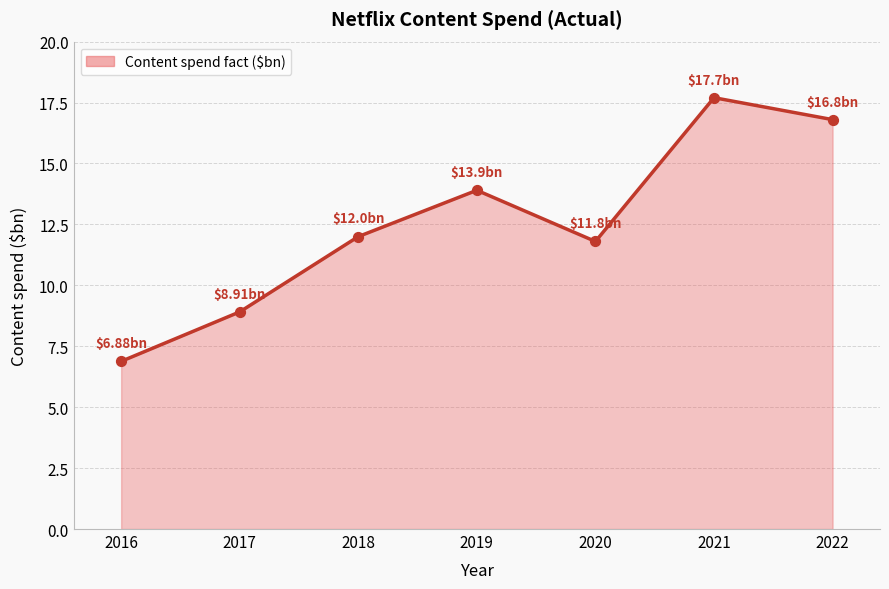

What is the change in value from 2017 to 2020?

+2.9